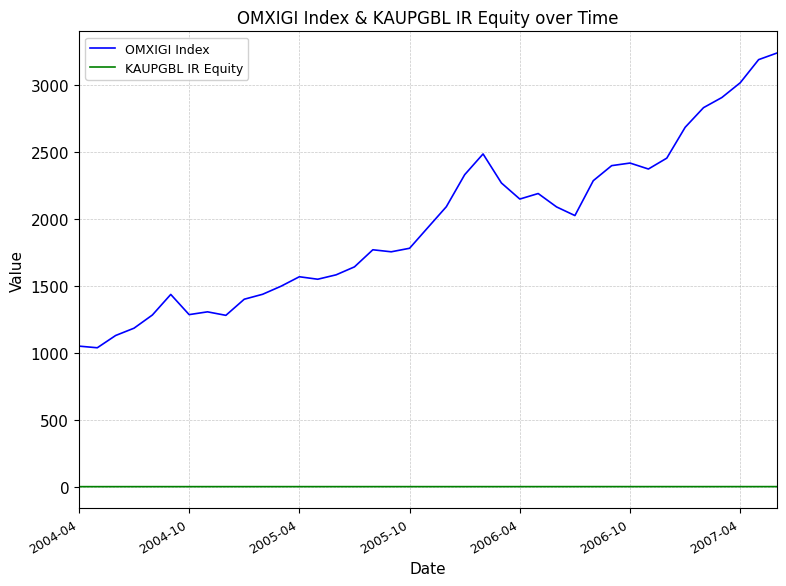

True or false: KAUPGBL IR Equity and OMXIGI Index intersect in this chart.

False